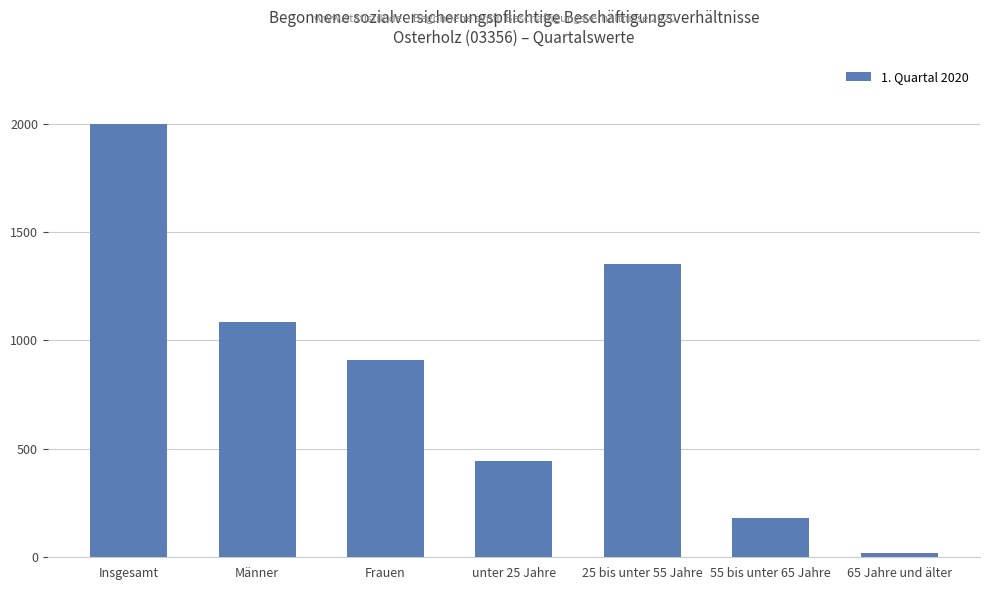

Reading left to right, list all the values displayed in this chart.

1997	1087	910	443	1351	183	20